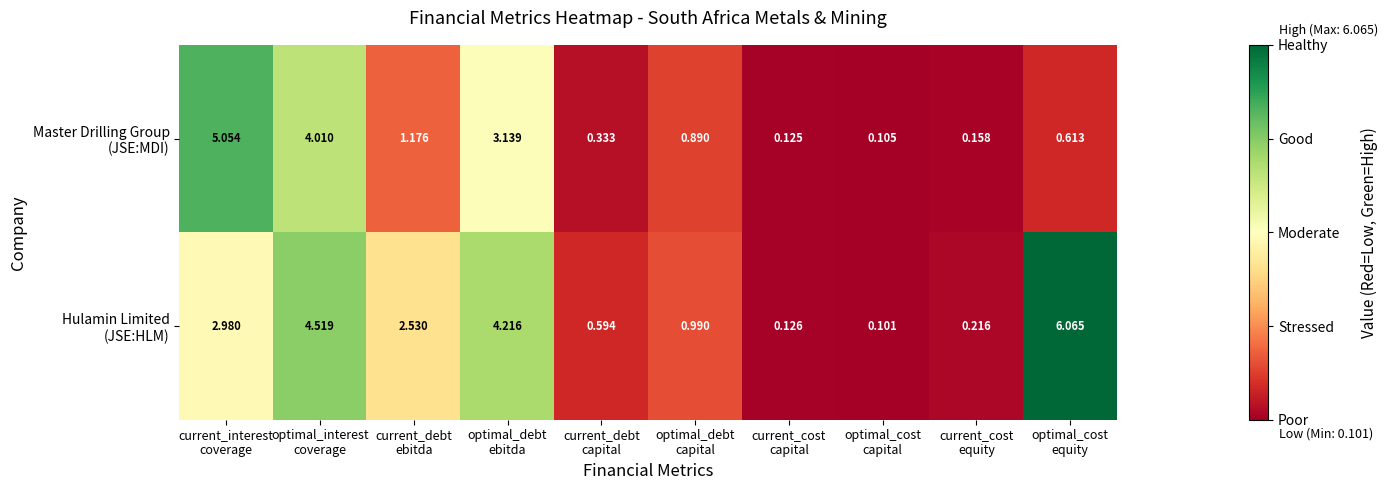

Count the number of data series in this chart.

2